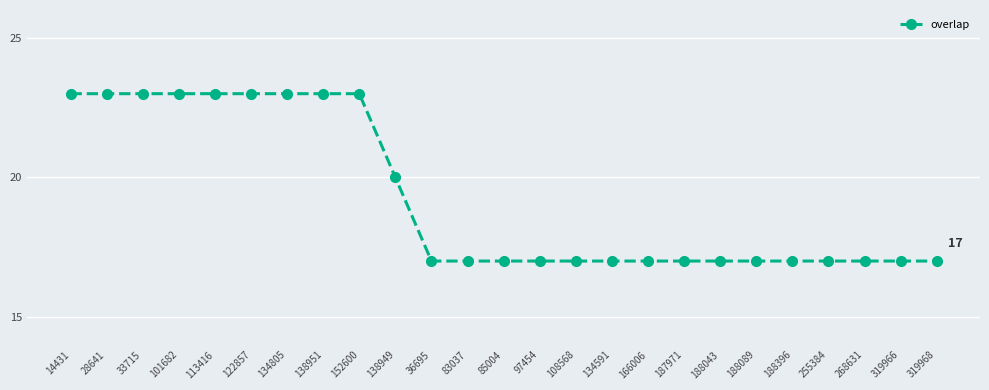

What is the ratio of the value at 101682 to the value at 134591?

1.4